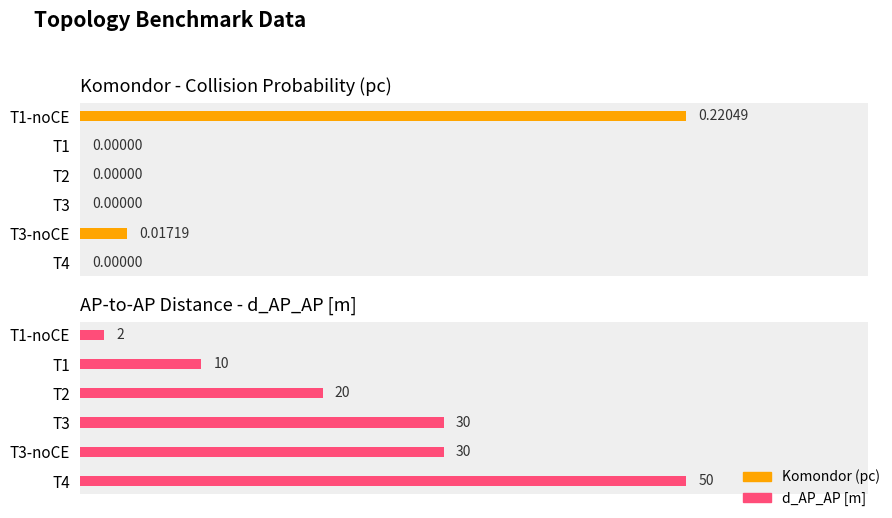

How many categories are shown in the chart?

6